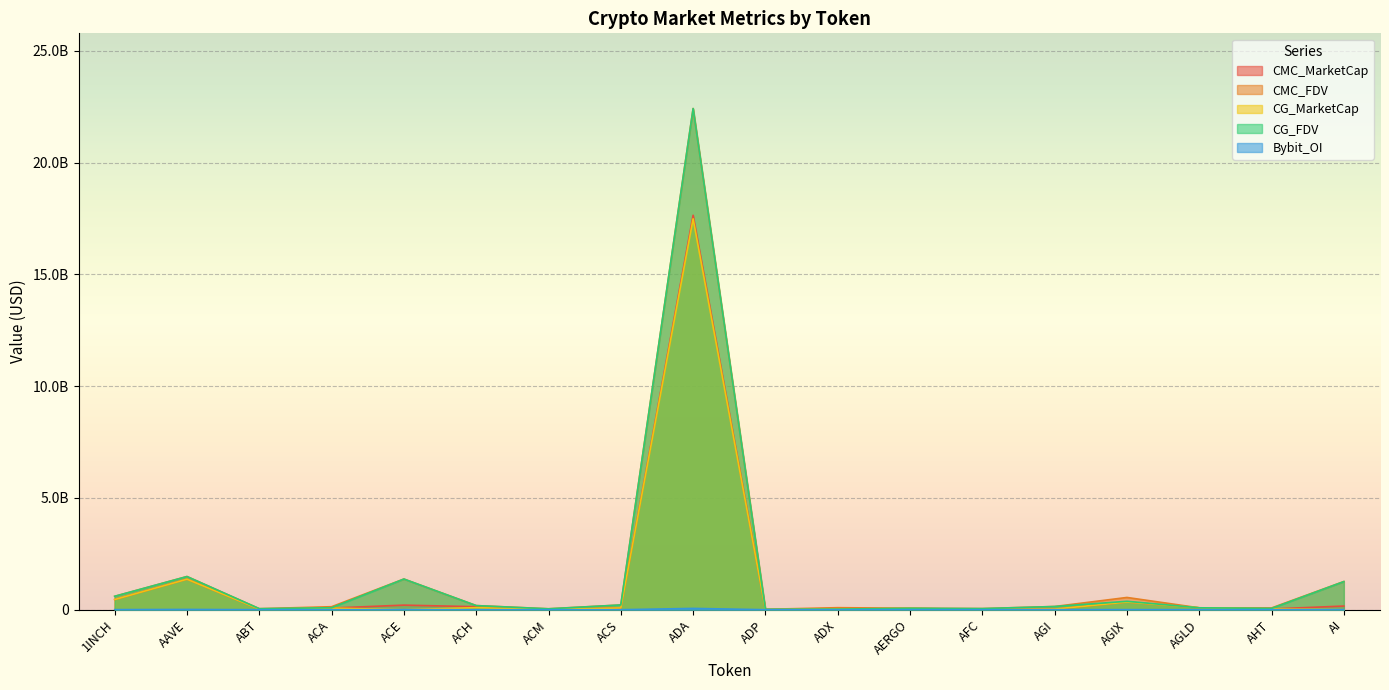

How many values in Bybit_OI are above zero?

10